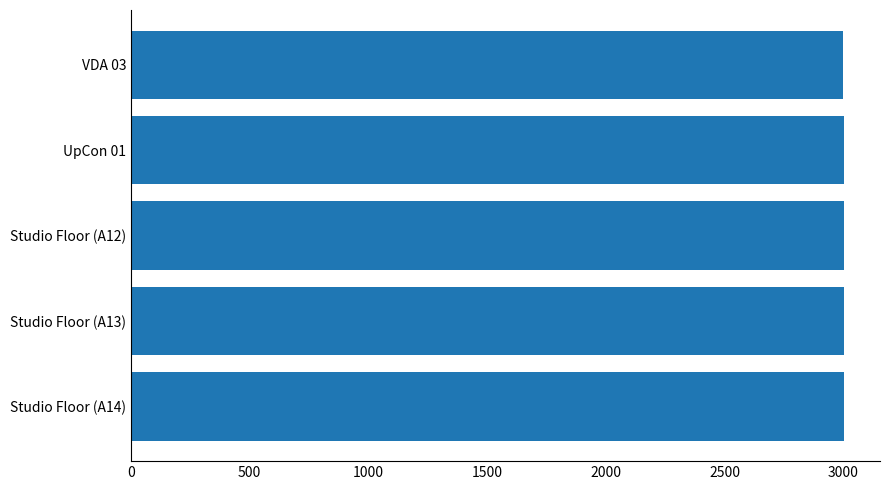

The value at VDA 03 is 3000. True or false?

True